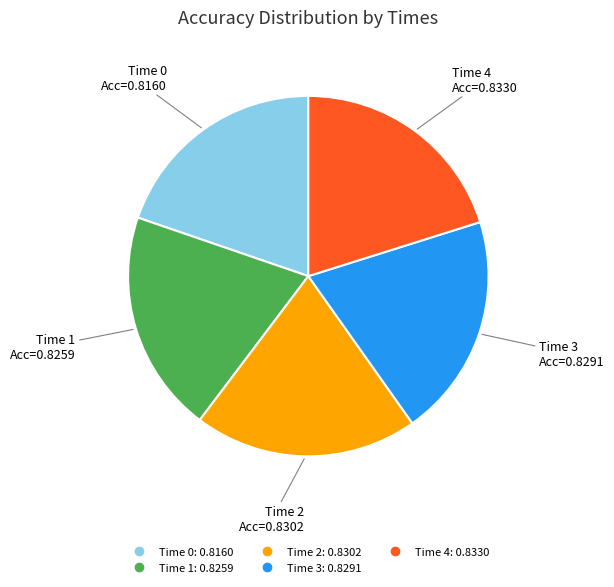

Does any single category account for the majority?

No